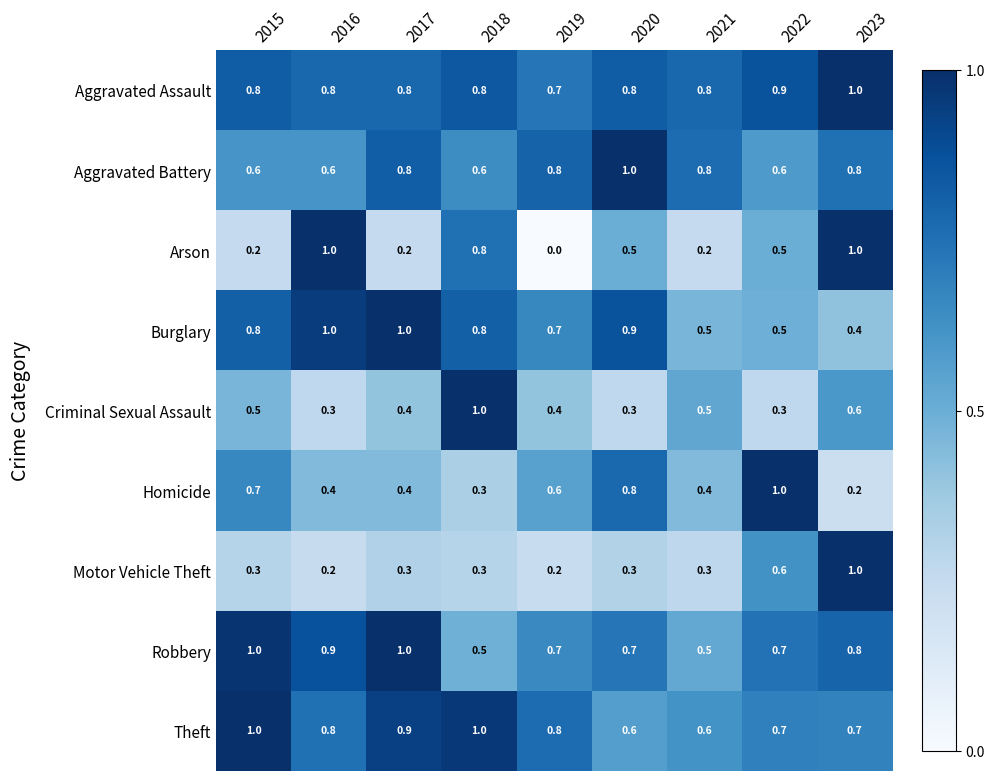

Count the number of data series in this chart.

9